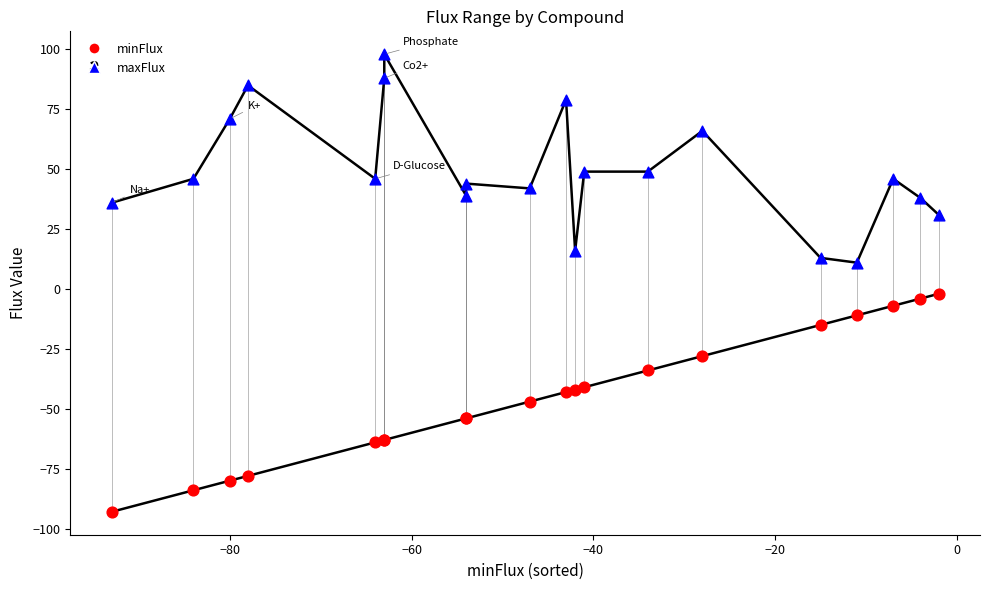

Which series reaches the maximum Y coordinate?

maxFlux